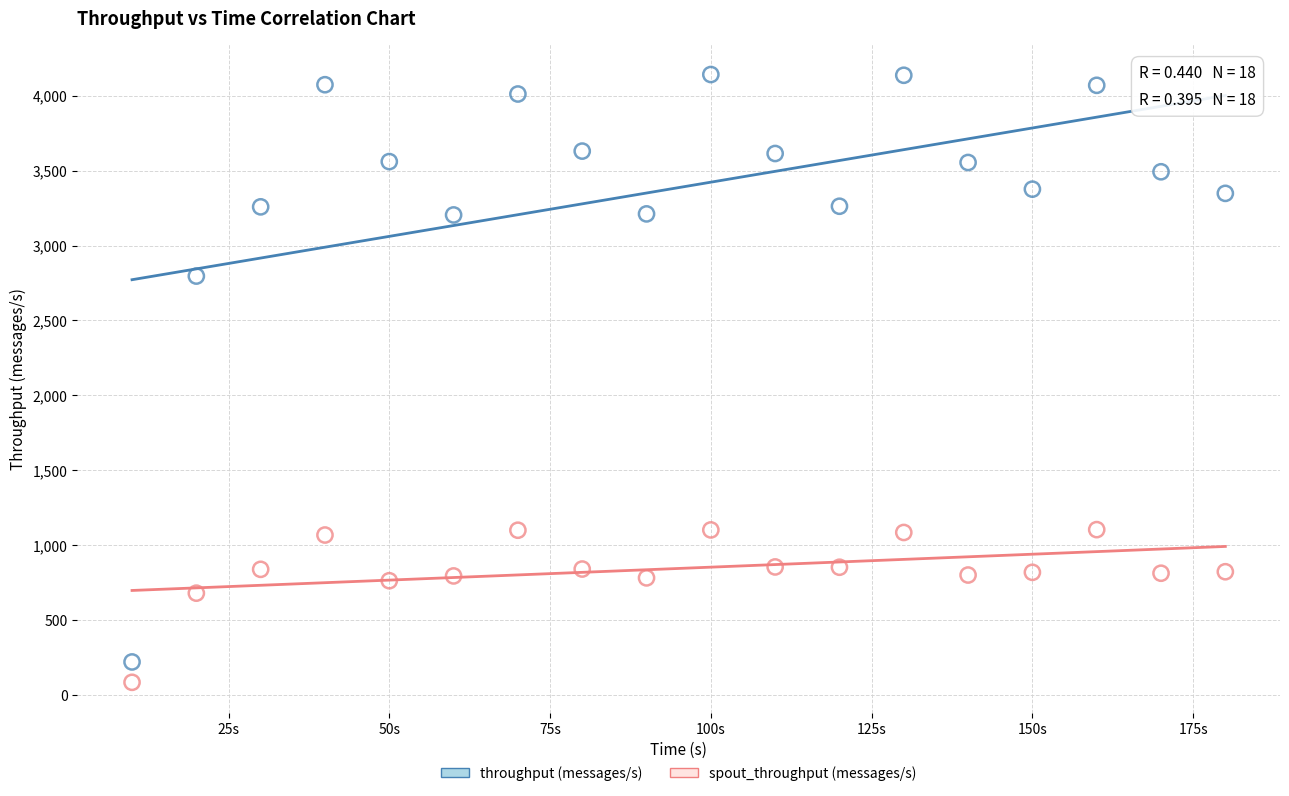

Across all data points, what is the range of X values (max minus min)?

170